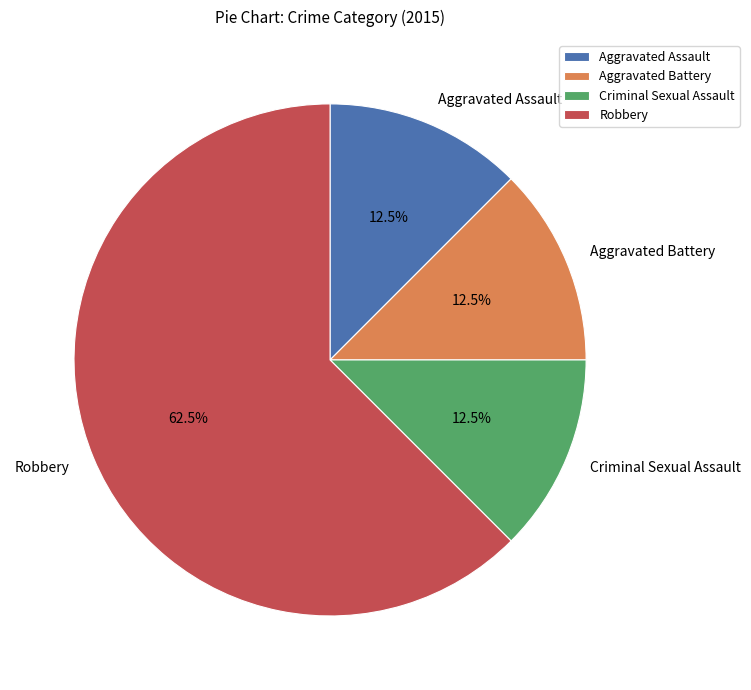

Which category accounts for the majority?

Robbery